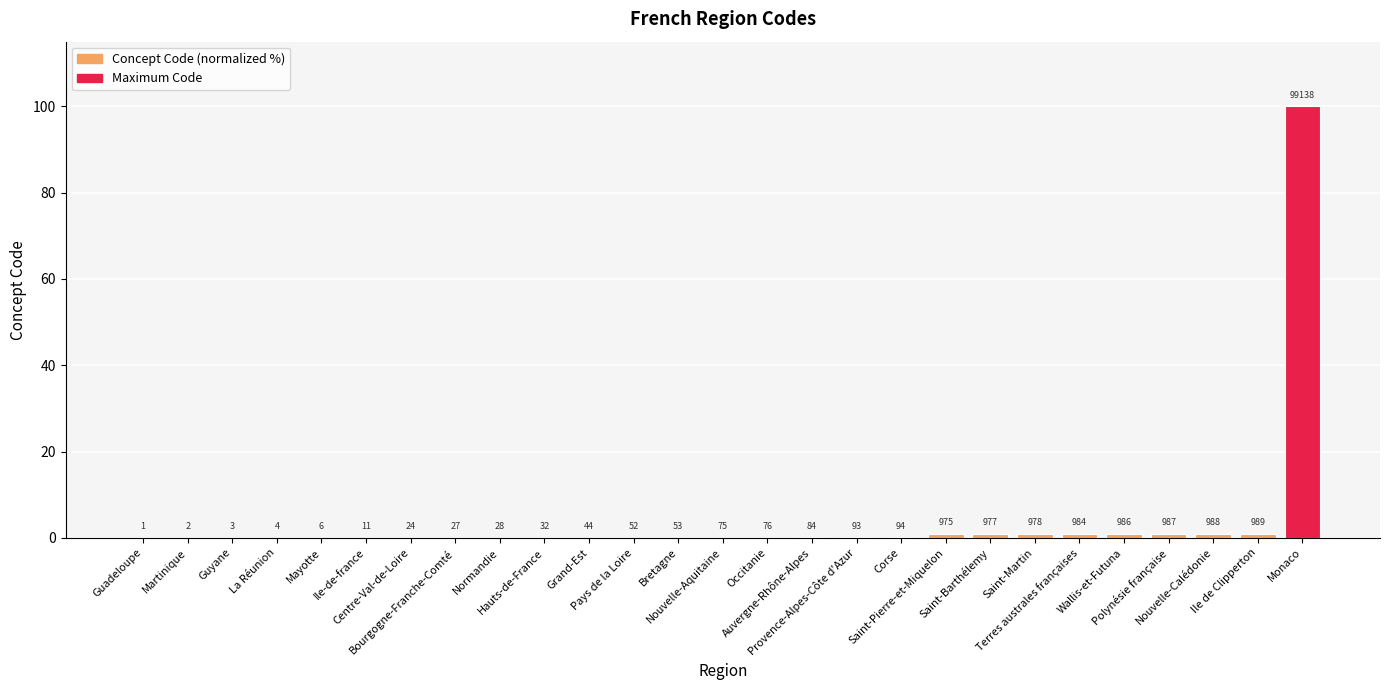

How many bars are there in total?

27